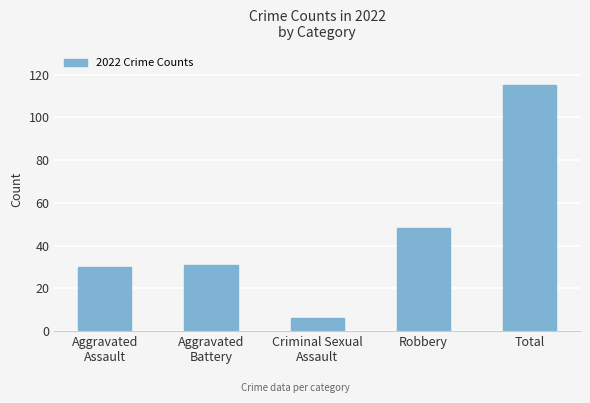

What is the greatest value displayed?

115